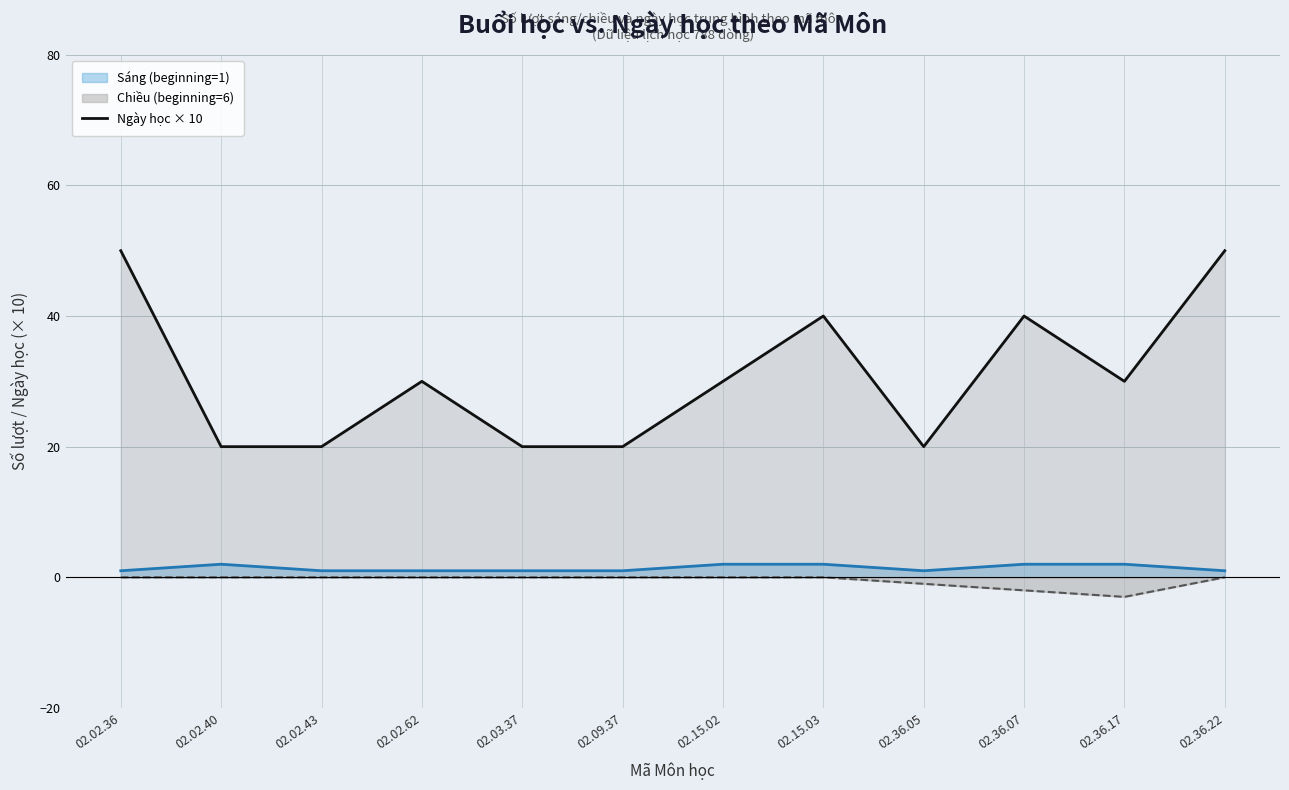

Is the value of Ngày học × 10 at 02.36.17 greater than the value of Chiều (beginning=6) at 02.36.17?

Yes